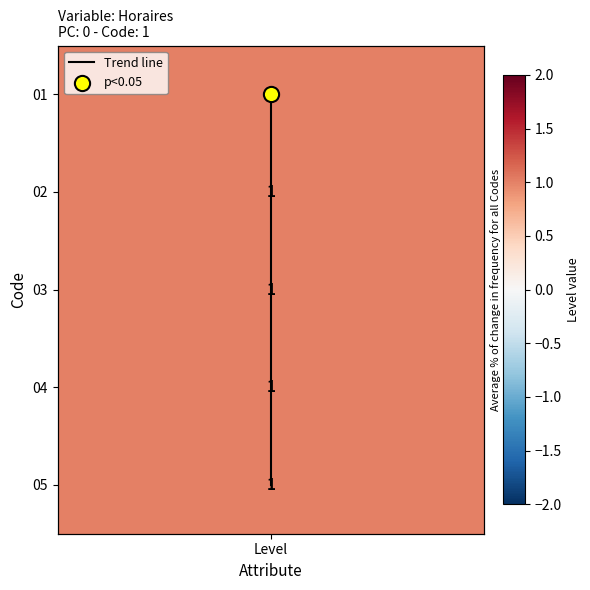

Count the number of data series in this chart.

1